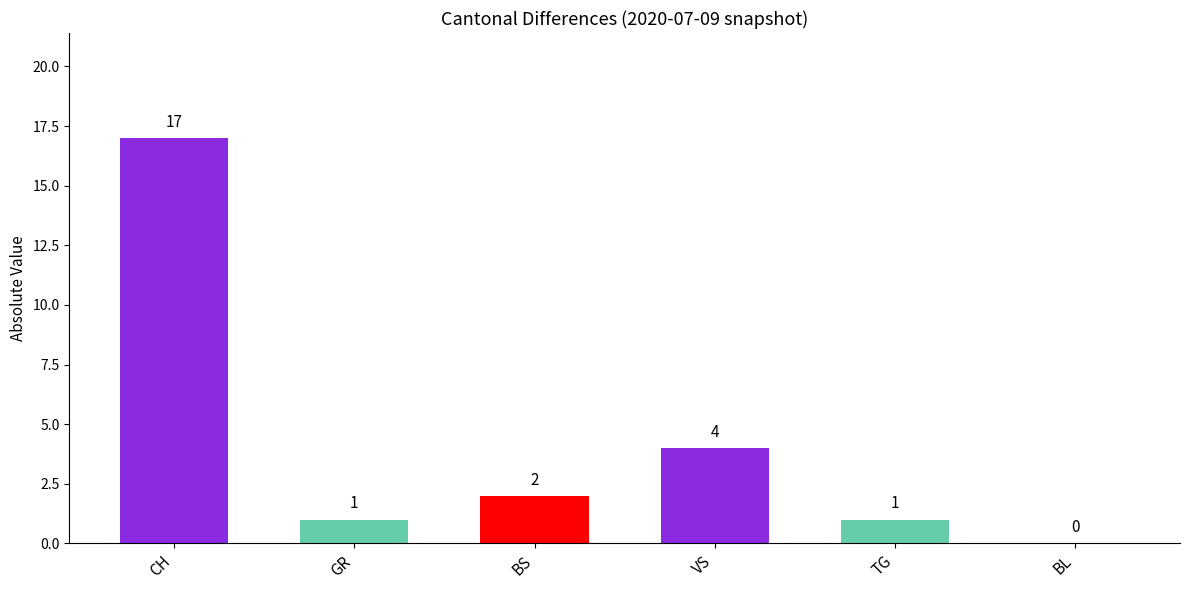

What is the change in value from GR to VS?

+3